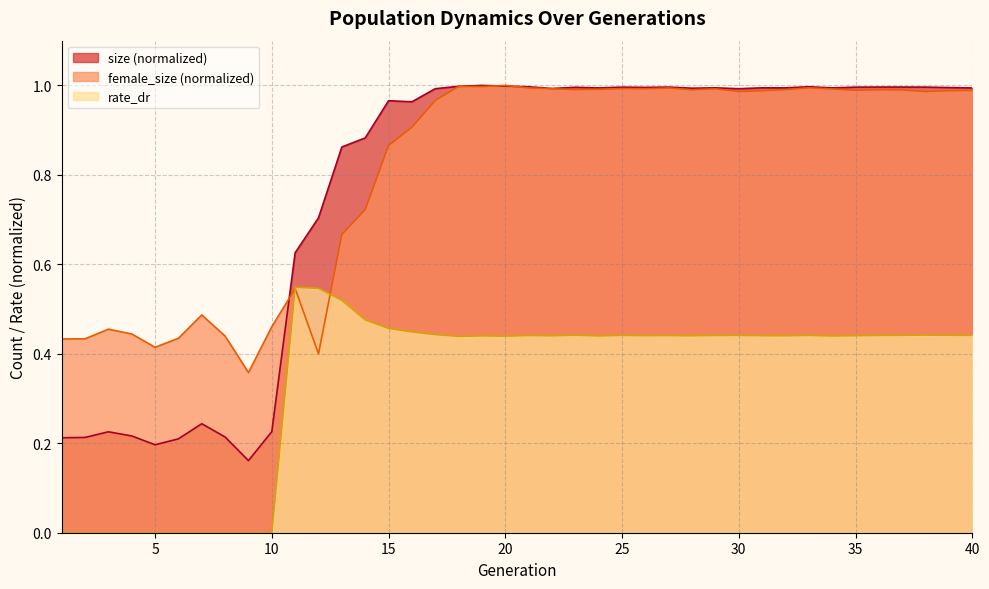

The female_size series shows 1.0 at 38. True or false?

True